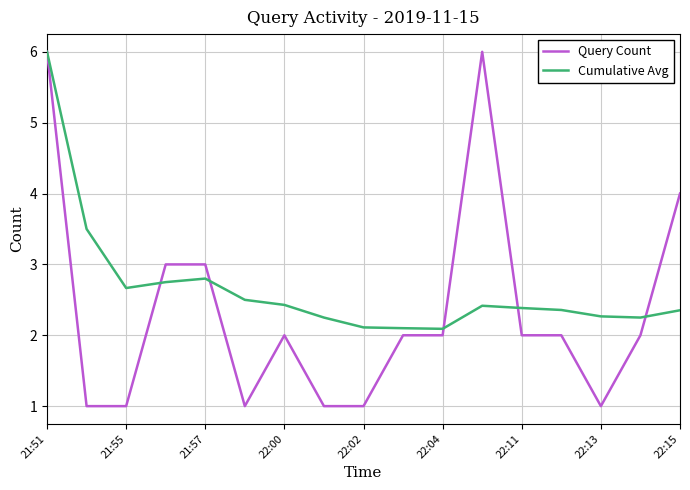

Which series has the largest total across all categories?

Cumulative Avg